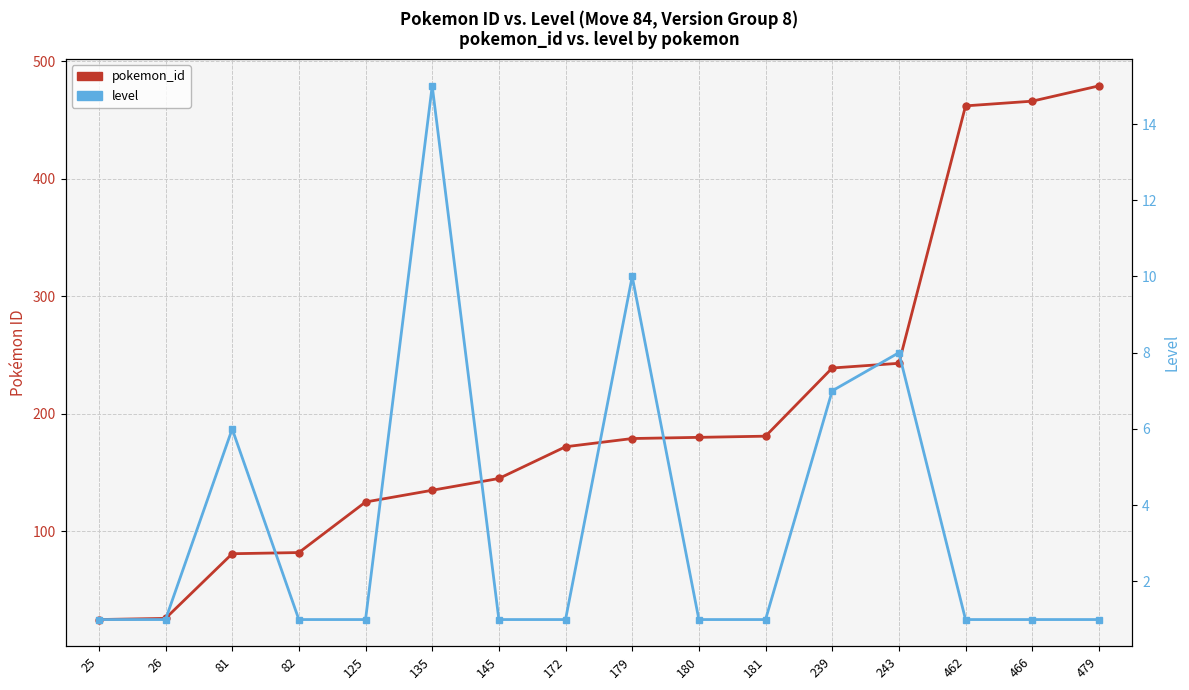

How many interior local peaks does the level series have?

4